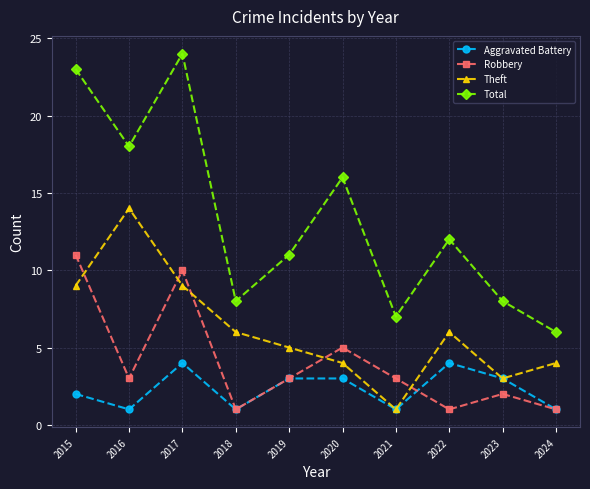

What are all the series names shown in the legend?

Aggravated Battery, Robbery, Theft, Total